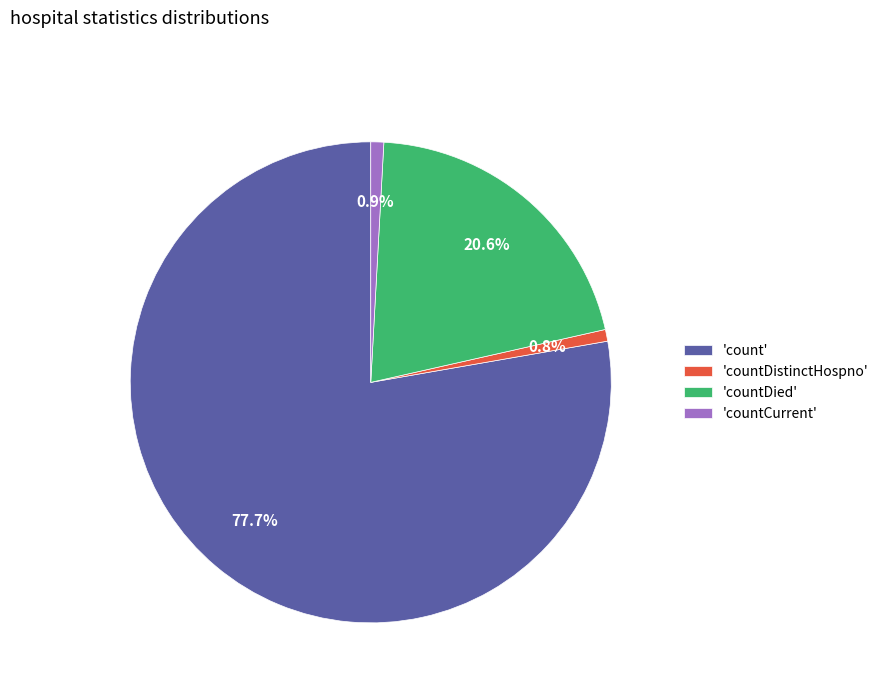

Between 'countDied' and 'count', which is larger?

'count'